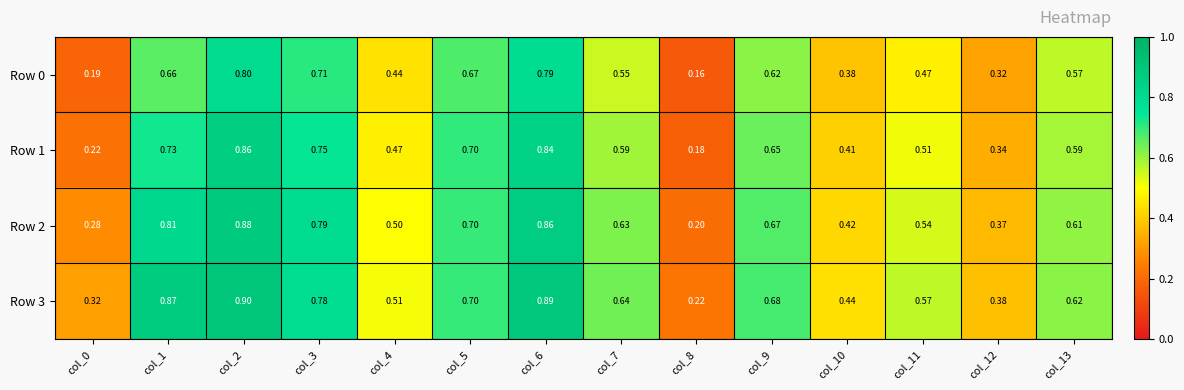

How many series are shown in this chart?

4